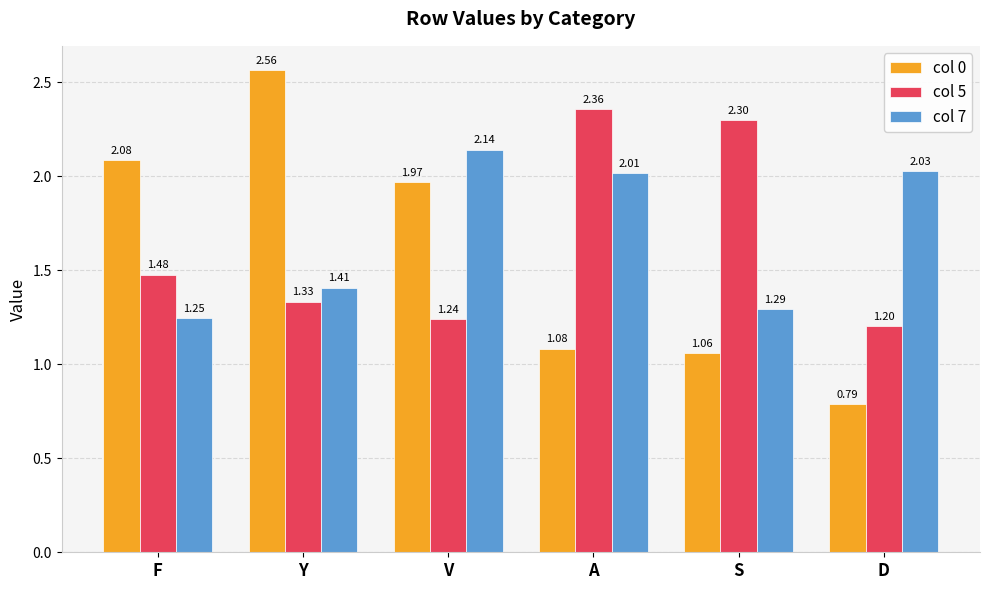

Which category has the highest value in the col 7 series?

V